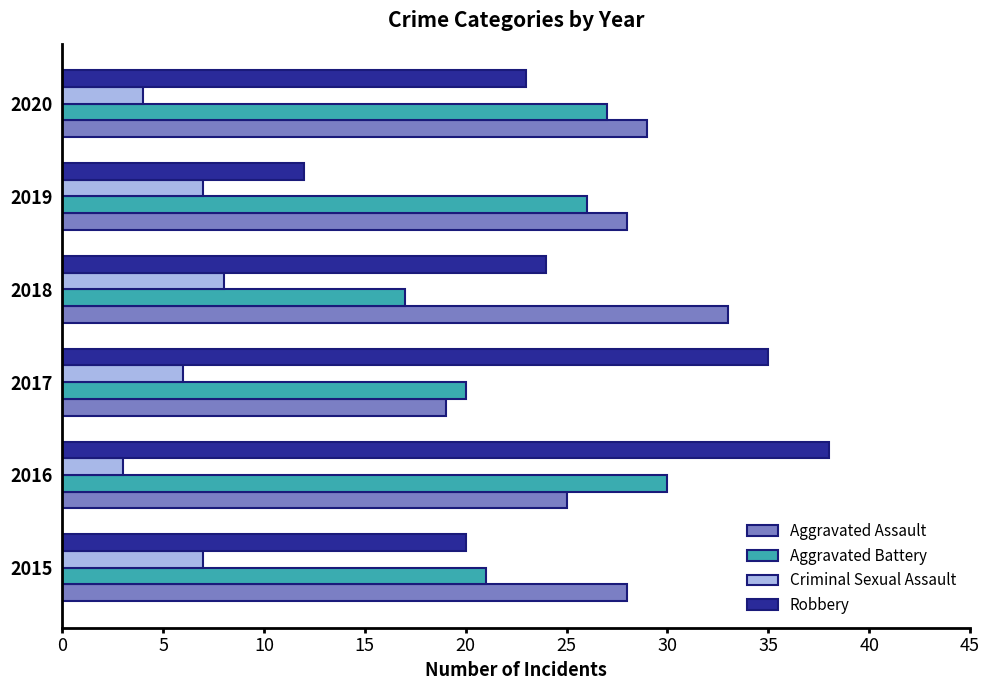

Rank the series by their maximum value, from lowest to highest.

Criminal Sexual Assault, Aggravated Battery, Aggravated Assault, Robbery